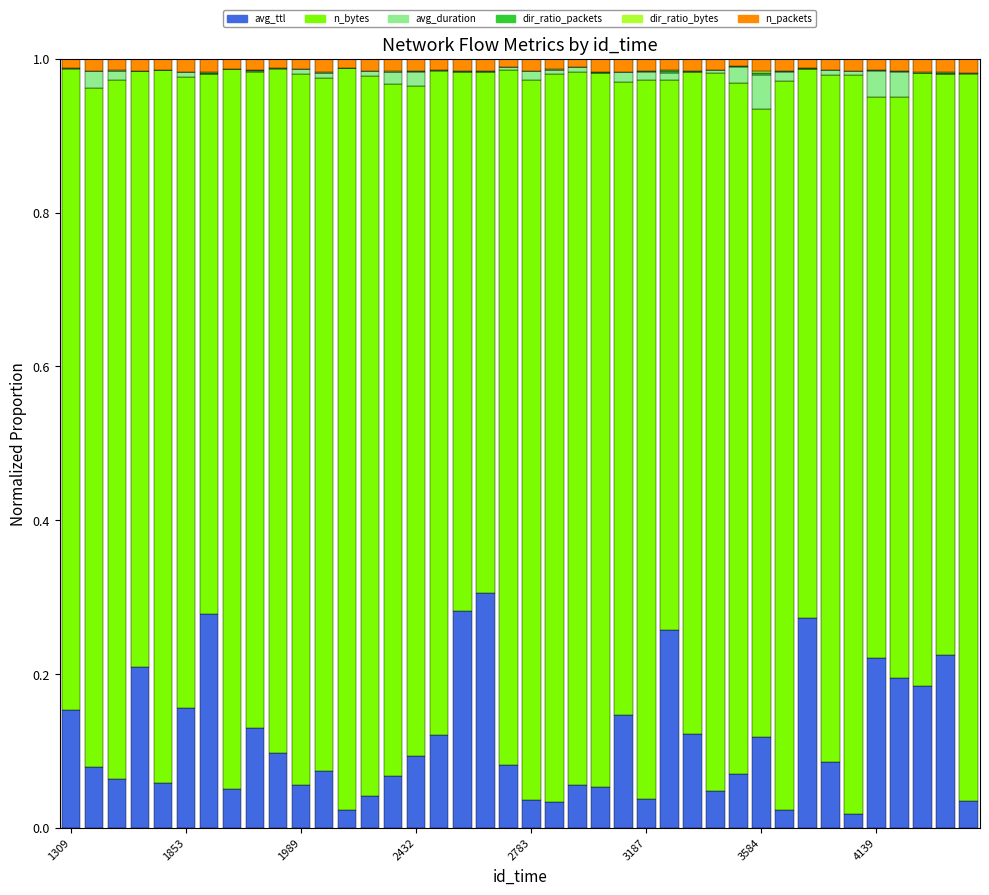

What is the label of the 40th bar from the left?

39